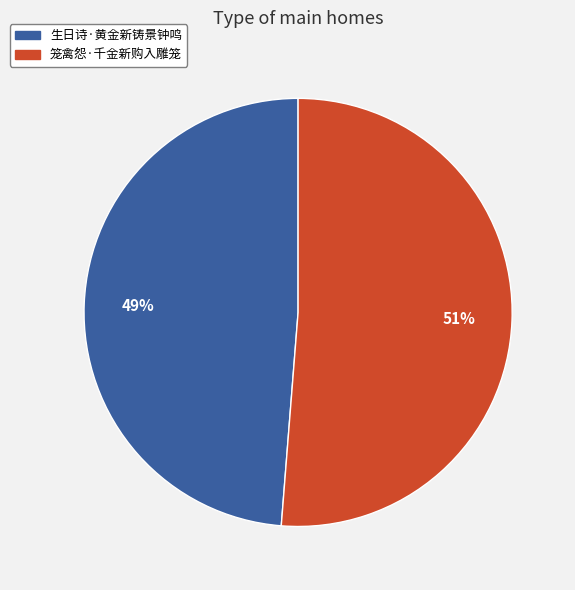

What is the smallest slice in the pie chart?

生日诗·黄金新铸景钟鸣